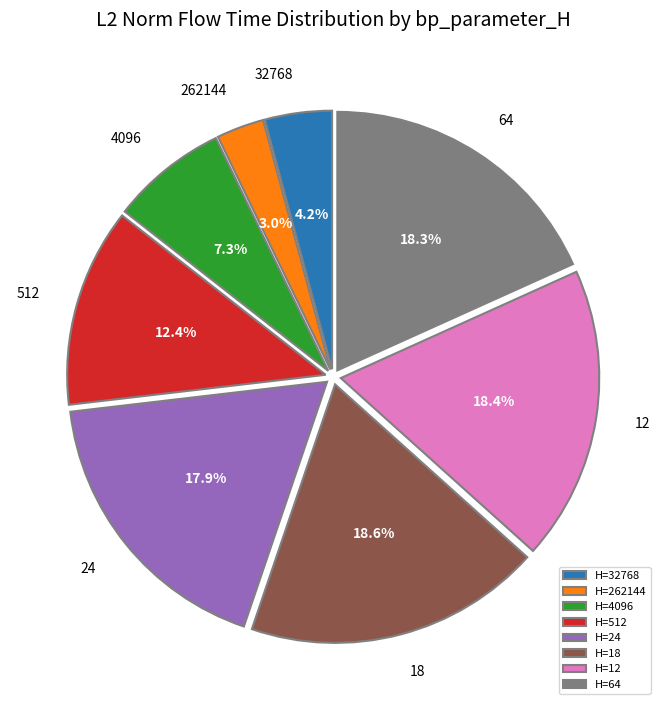

To the nearest percent, what is the average slice percentage?

12%